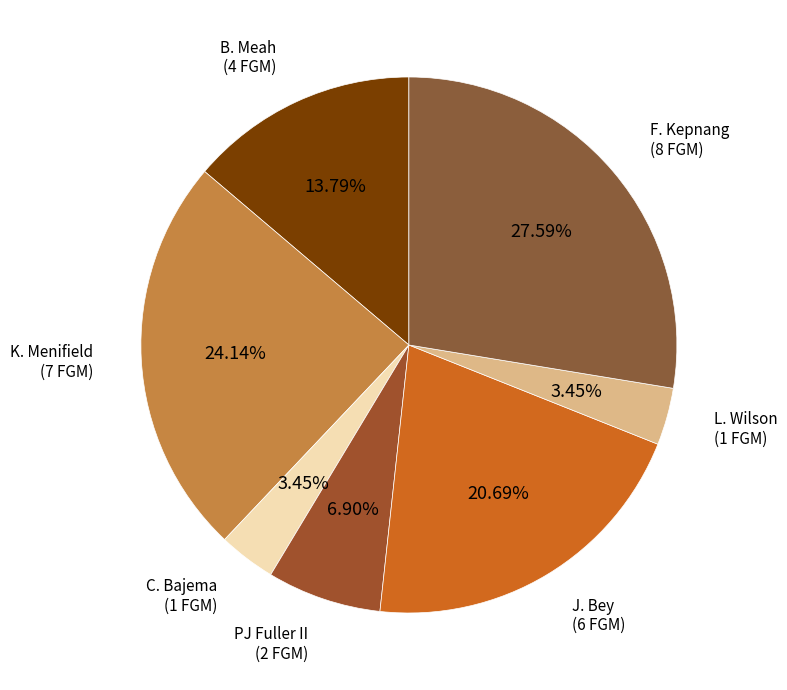

Between PJ Fuller II and F. Kepnang, which is larger?

F. Kepnang